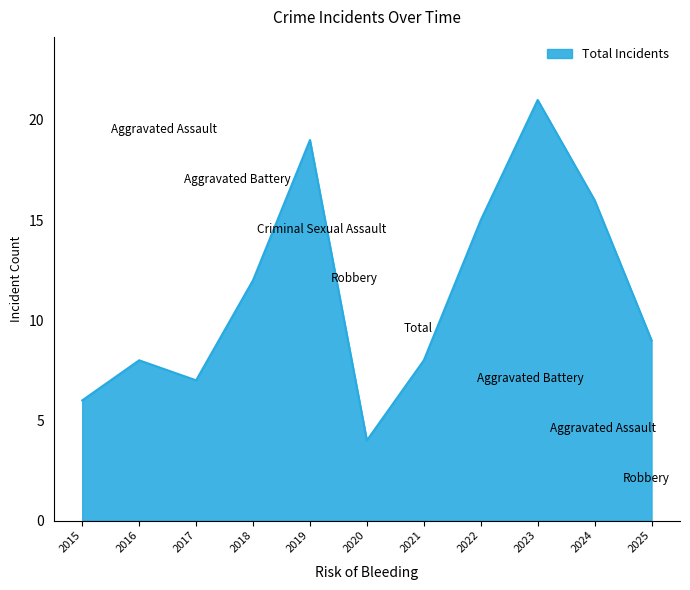

Is it true that the value at 2019 is 12?

False